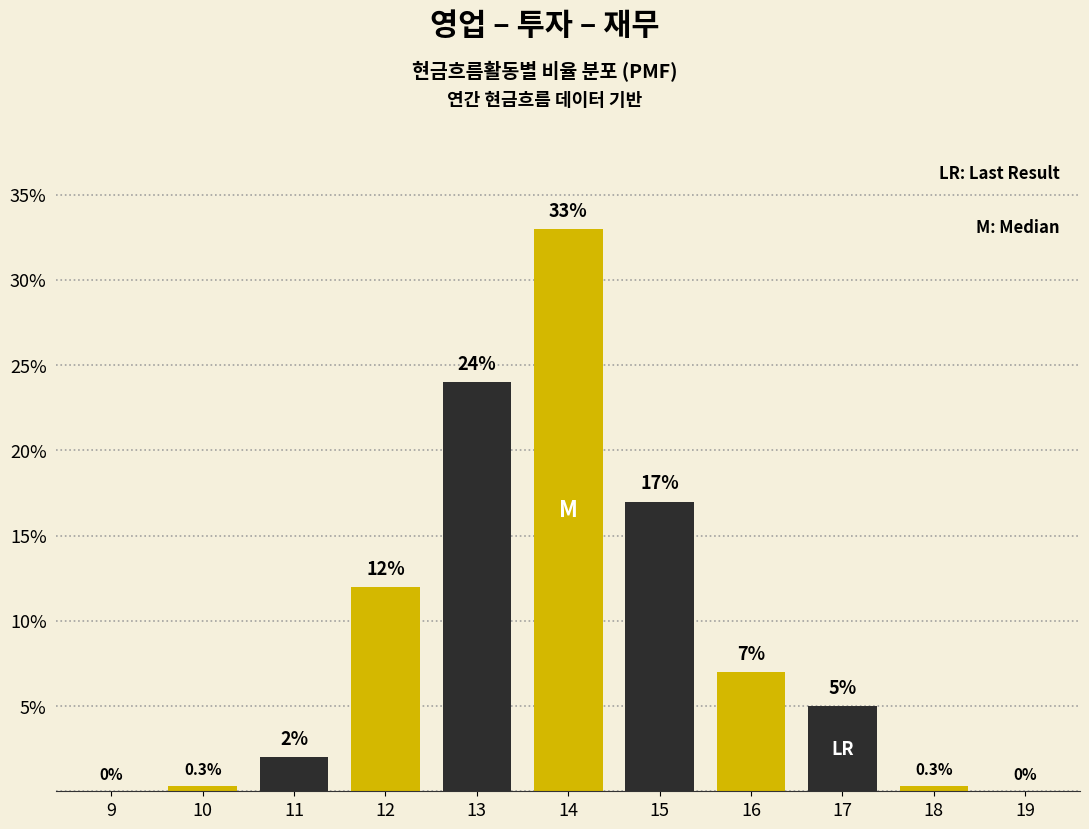

Reading left to right, extract all data points from this chart.

9=0.0	10=0.3	11=2.0	12=12.0	13=24.0	14=33.0	15=17.0	16=7.0	17=5.0	18=0.3	19=0.0